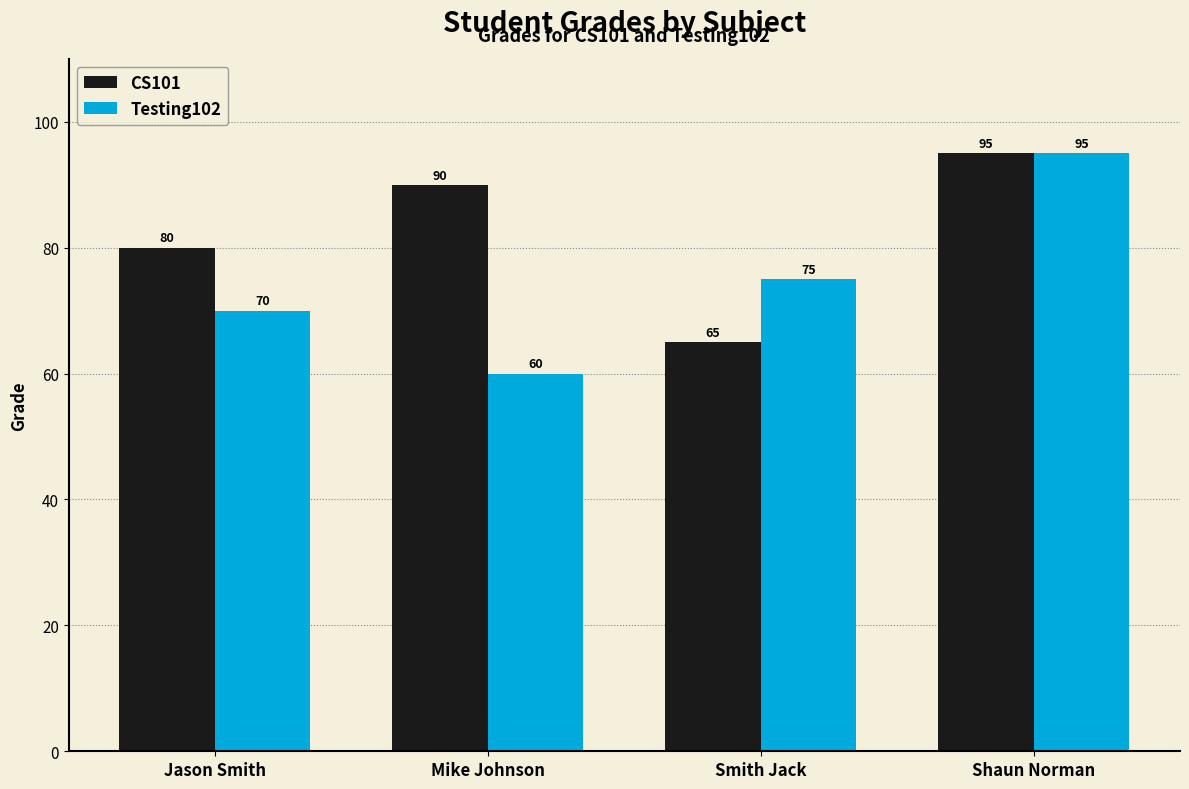

Reading left to right, list all the values displayed in this chart.

CS101: Jason Smith=80	Mike Johnson=90	Smith Jack=65	Shaun Norman=95
Testing102: Jason Smith=70	Mike Johnson=60	Smith Jack=75	Shaun Norman=95